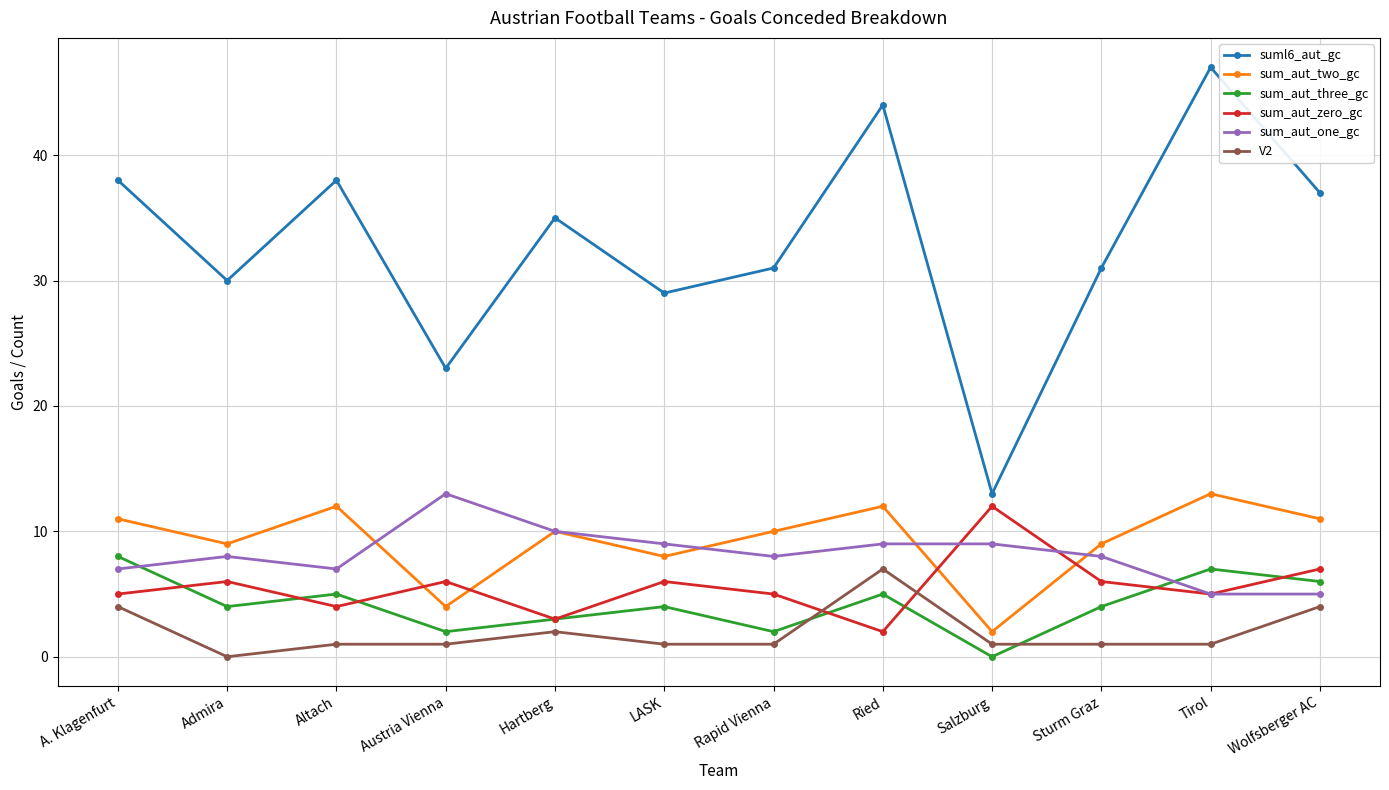

Reading left to right, extract all data points from this chart.

suml6_aut_gc: A. Klagenfurt=38	Admira=30	Altach=38	Austria Vienna=23	Hartberg=35	LASK=29	Rapid Vienna=31	Ried=44	Salzburg=13	Sturm Graz=31	Tirol=47	Wolfsberger AC=37
sum_aut_two_gc: A. Klagenfurt=11	Admira=9	Altach=12	Austria Vienna=4	Hartberg=10	LASK=8	Rapid Vienna=10	Ried=12	Salzburg=2	Sturm Graz=9	Tirol=13	Wolfsberger AC=11
sum_aut_three_gc: A. Klagenfurt=8	Admira=4	Altach=5	Austria Vienna=2	Hartberg=3	LASK=4	Rapid Vienna=2	Ried=5	Salzburg=0	Sturm Graz=4	Tirol=7	Wolfsberger AC=6
sum_aut_zero_gc: A. Klagenfurt=5	Admira=6	Altach=4	Austria Vienna=6	Hartberg=3	LASK=6	Rapid Vienna=5	Ried=2	Salzburg=12	Sturm Graz=6	Tirol=5	Wolfsberger AC=7
sum_aut_one_gc: A. Klagenfurt=7	Admira=8	Altach=7	Austria Vienna=13	Hartberg=10	LASK=9	Rapid Vienna=8	Ried=9	Salzburg=9	Sturm Graz=8	Tirol=5	Wolfsberger AC=5
V2: A. Klagenfurt=4	Admira=0	Altach=1	Austria Vienna=1	Hartberg=2	LASK=1	Rapid Vienna=1	Ried=7	Salzburg=1	Sturm Graz=1	Tirol=1	Wolfsberger AC=4